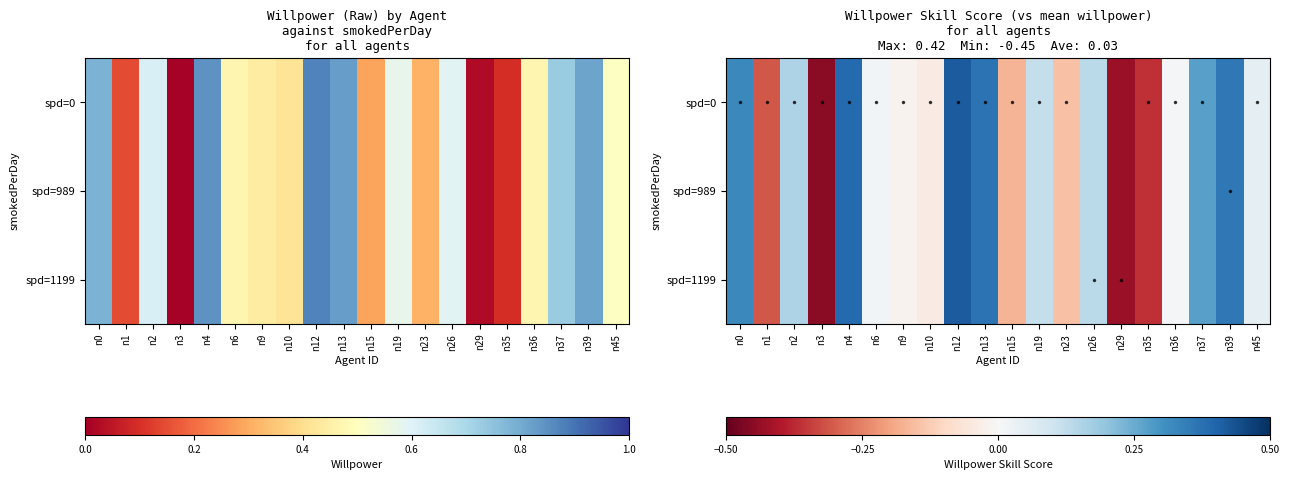

Reading left to right, extract all data points from this chart.

row_0: n0=0.3	n1=-0.3	n2=0.2	n3=-0.5	n4=0.4	n6=0.0	n9=-0.0	n10=-0.0	n12=0.4	n13=0.4	n15=-0.2	n19=0.1	n23=-0.1	n26=0.1	n29=-0.4	n35=-0.4	n36=0.0	n37=0.3	n39=0.4	n45=0.0
row_1: n0=0.3	n1=-0.3	n2=0.2	n3=-0.5	n4=0.4	n6=0.0	n9=-0.0	n10=-0.0	n12=0.4	n13=0.4	n15=-0.2	n19=0.1	n23=-0.1	n26=0.1	n29=-0.4	n35=-0.4	n36=0.0	n37=0.3	n39=0.4	n45=0.0
row_2: n0=0.3	n1=-0.3	n2=0.2	n3=-0.5	n4=0.4	n6=0.0	n9=-0.0	n10=-0.0	n12=0.4	n13=0.4	n15=-0.2	n19=0.1	n23=-0.1	n26=0.1	n29=-0.4	n35=-0.4	n36=0.0	n37=0.3	n39=0.4	n45=0.0